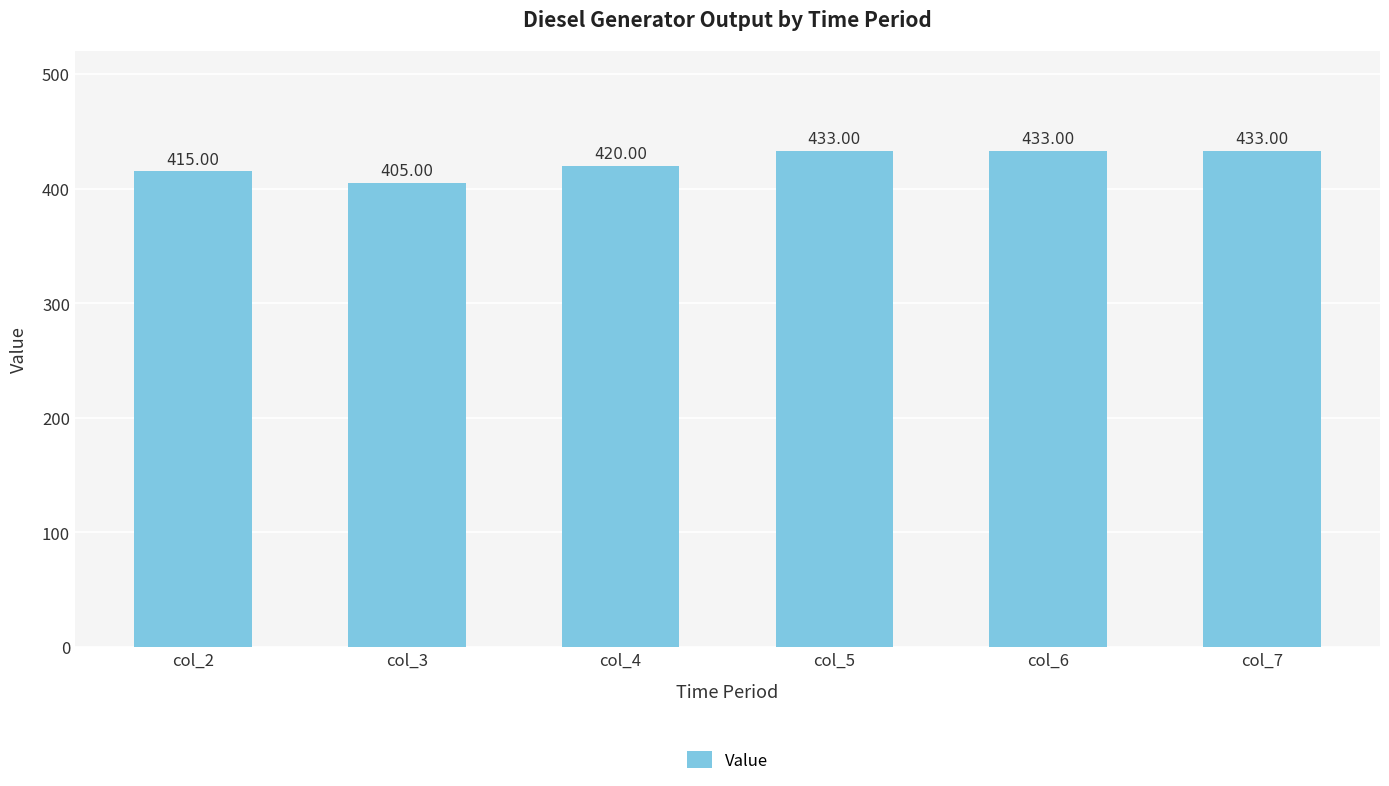

What is the difference between the maximum and minimum values?

28